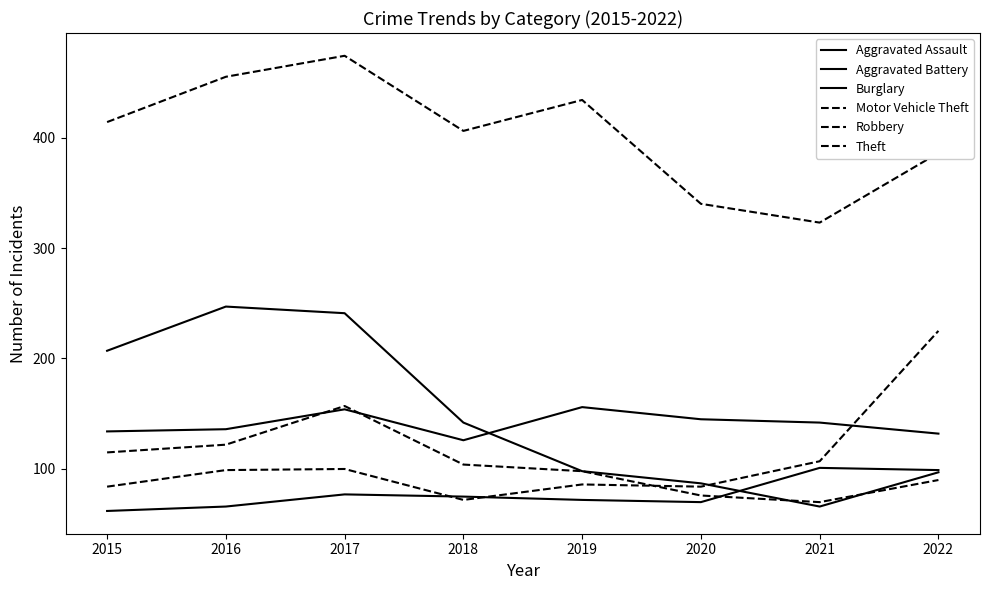

What is the smallest value displayed?

62